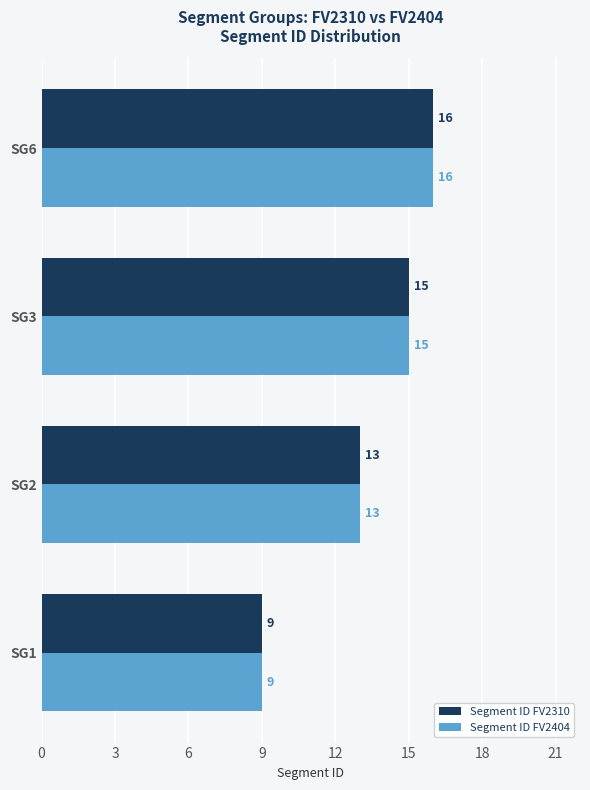

What is the sum of all Segment ID FV2310 values?

53